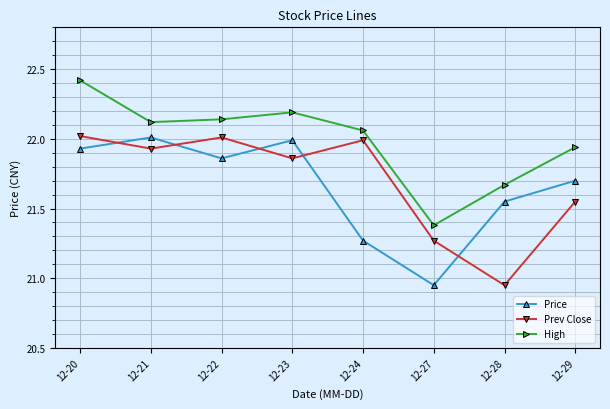

The High series shows 22.2 at 12-23. True or false?

True